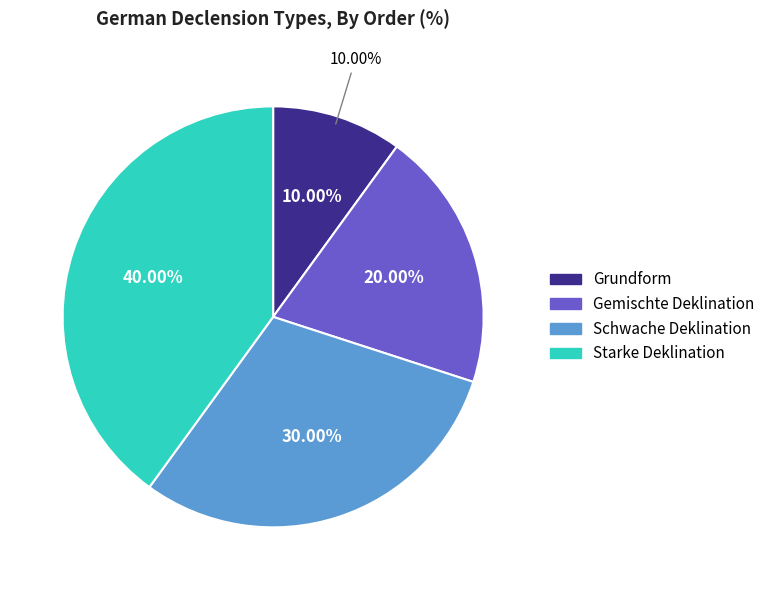

How many segments does this pie chart have?

4